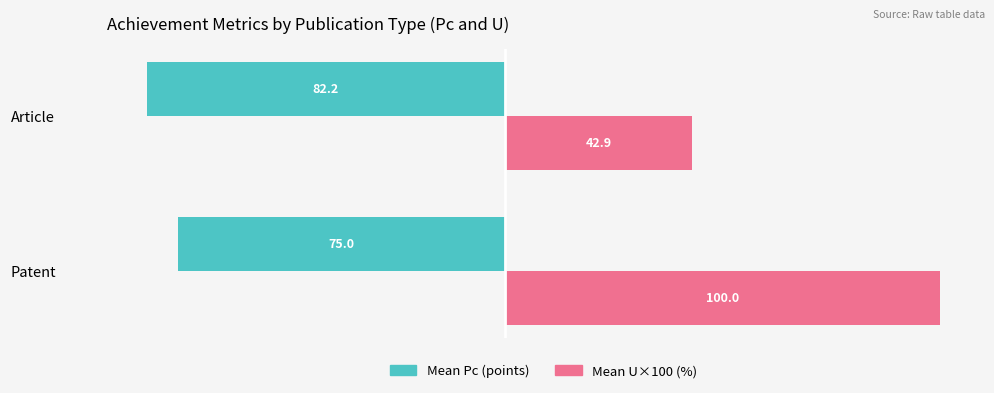

Which series has the largest total across all categories?

Mean U×100 (%)